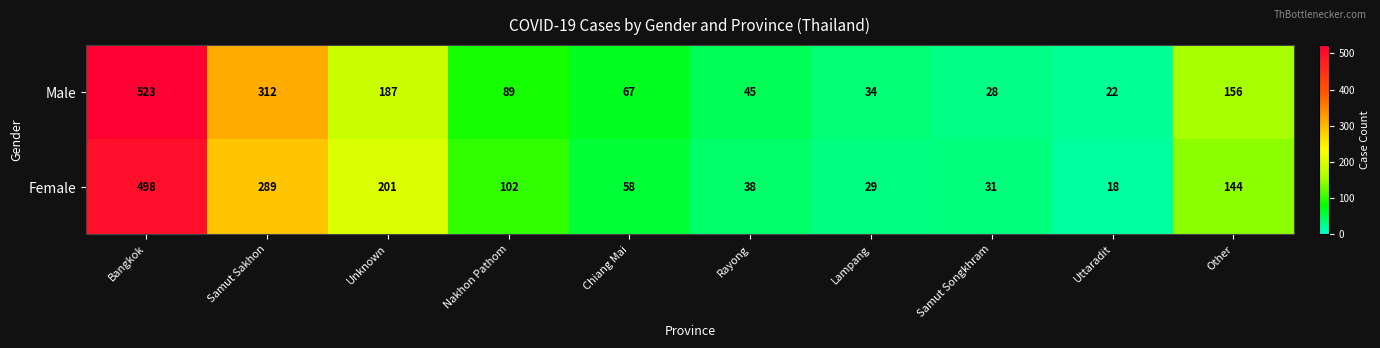

Reading right to left, what are all the values shown in this chart?

Male: 156	22	28	34	45	67	89	187	312	523
Female: 144	18	31	29	38	58	102	201	289	498